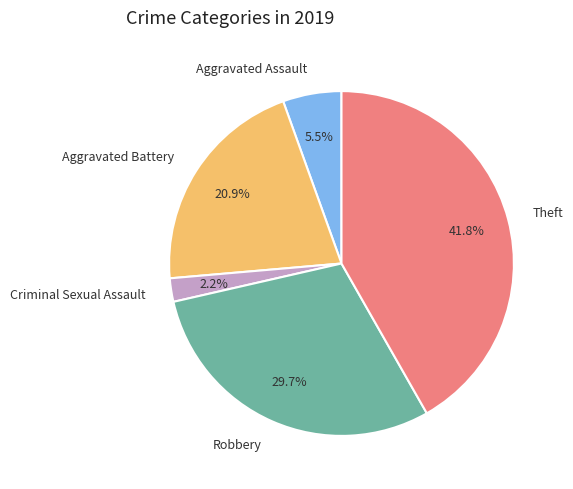

To the nearest percent, what is the average slice percentage?

20%